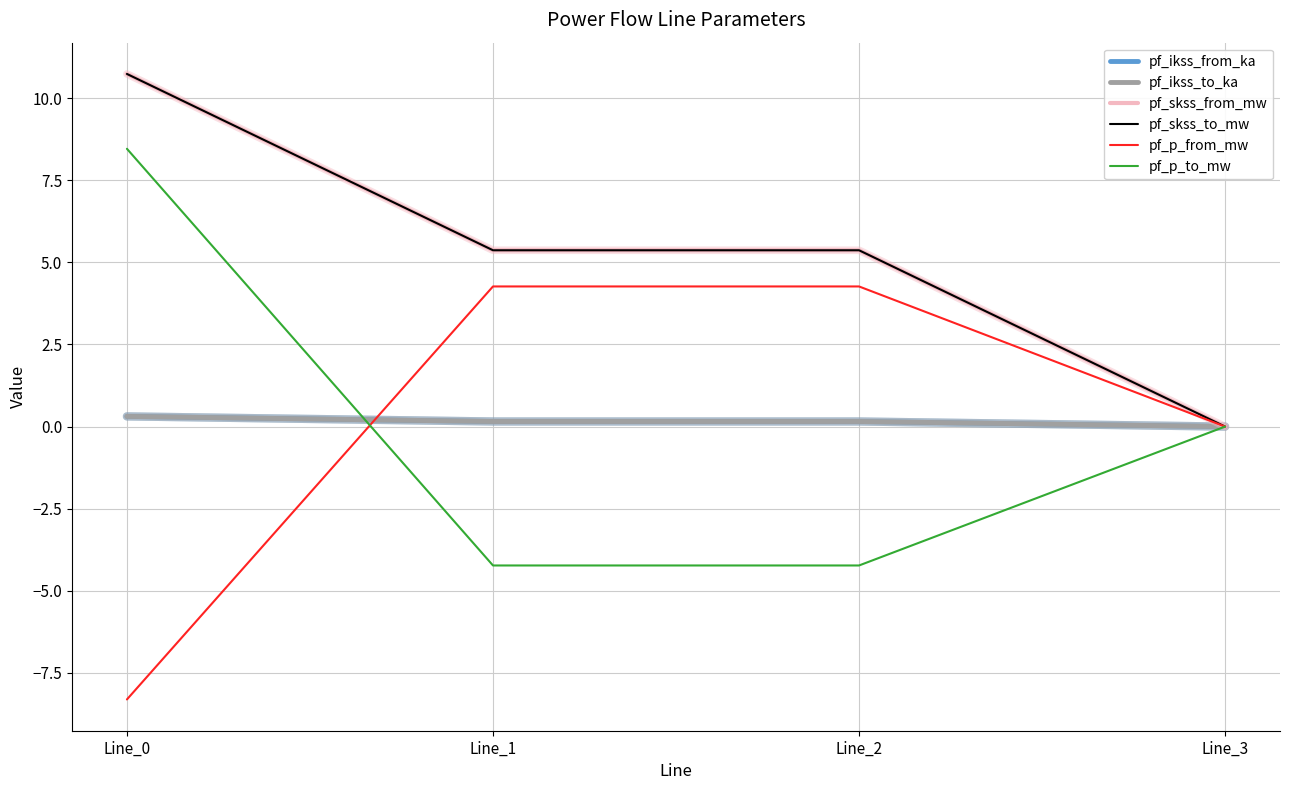

Does the chart have visible grid lines?

Yes